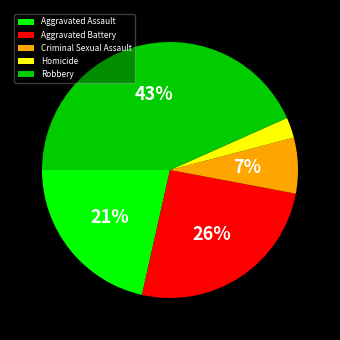

Approximately how many times larger is the value at Criminal Sexual Assault compared to Aggravated Assault?

0.3